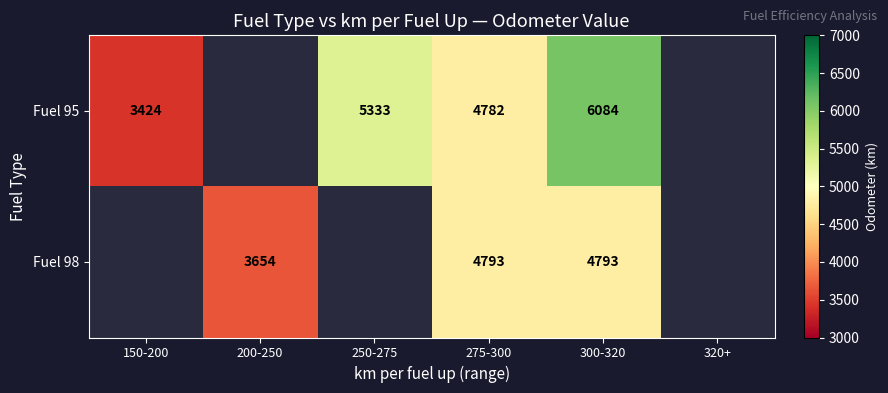

Is it true that Fuel 98 equals 4793 at 300-320?

True